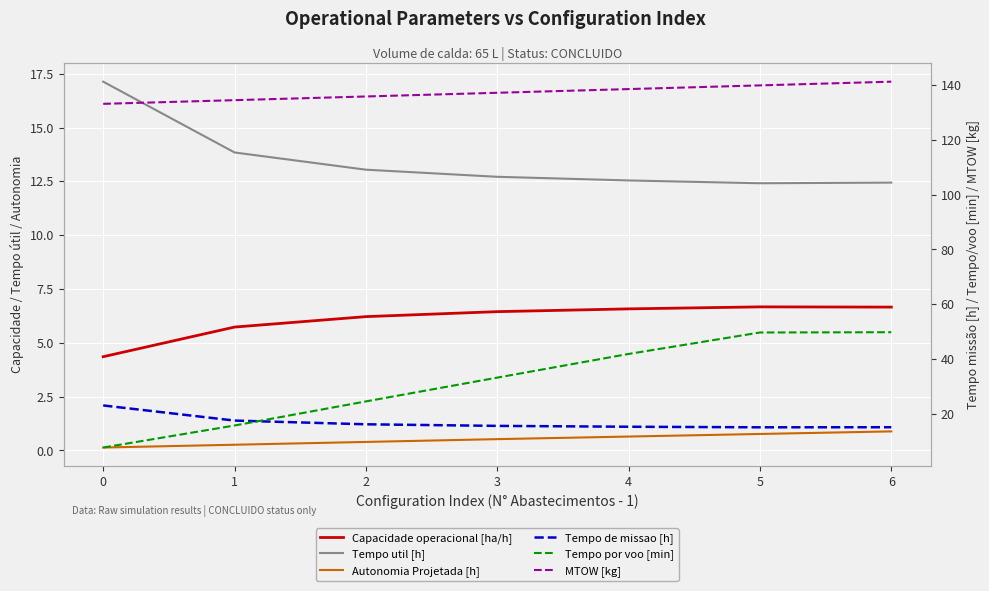

How many interior local peaks does the Capacidade operacional [ha/h] series have?

1